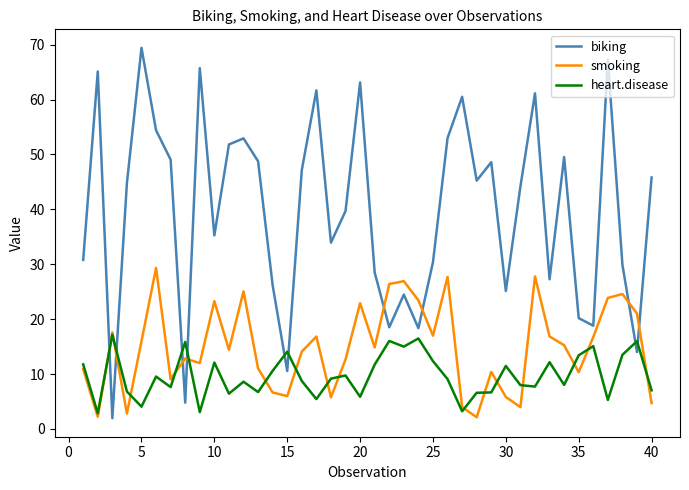

What is the maximum value for biking?

69.4